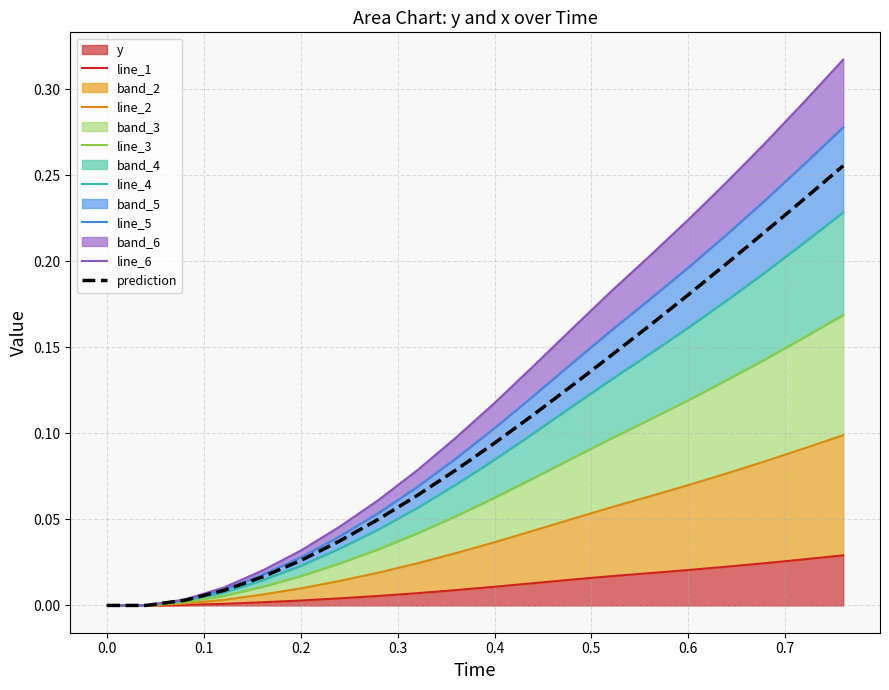

How many positive values does the Time series have?

18